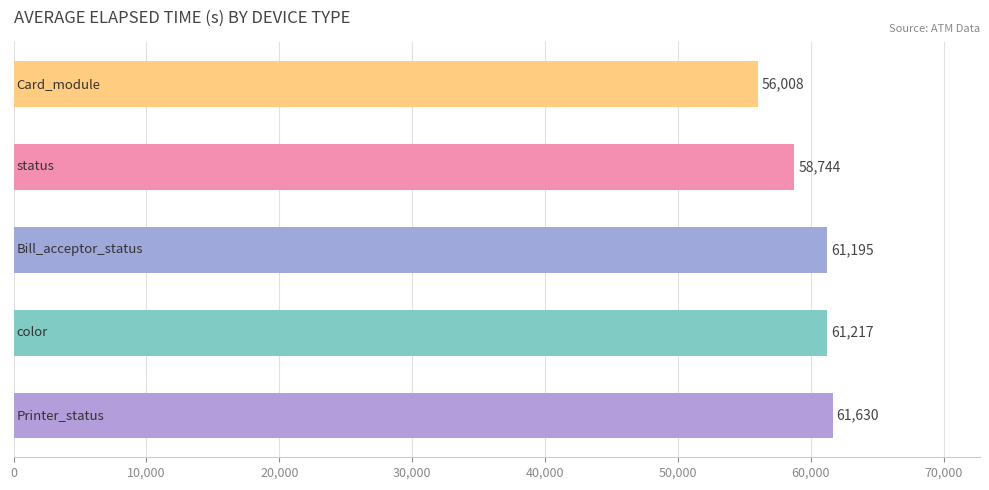

What is the difference between the second highest and second lowest values?

2473